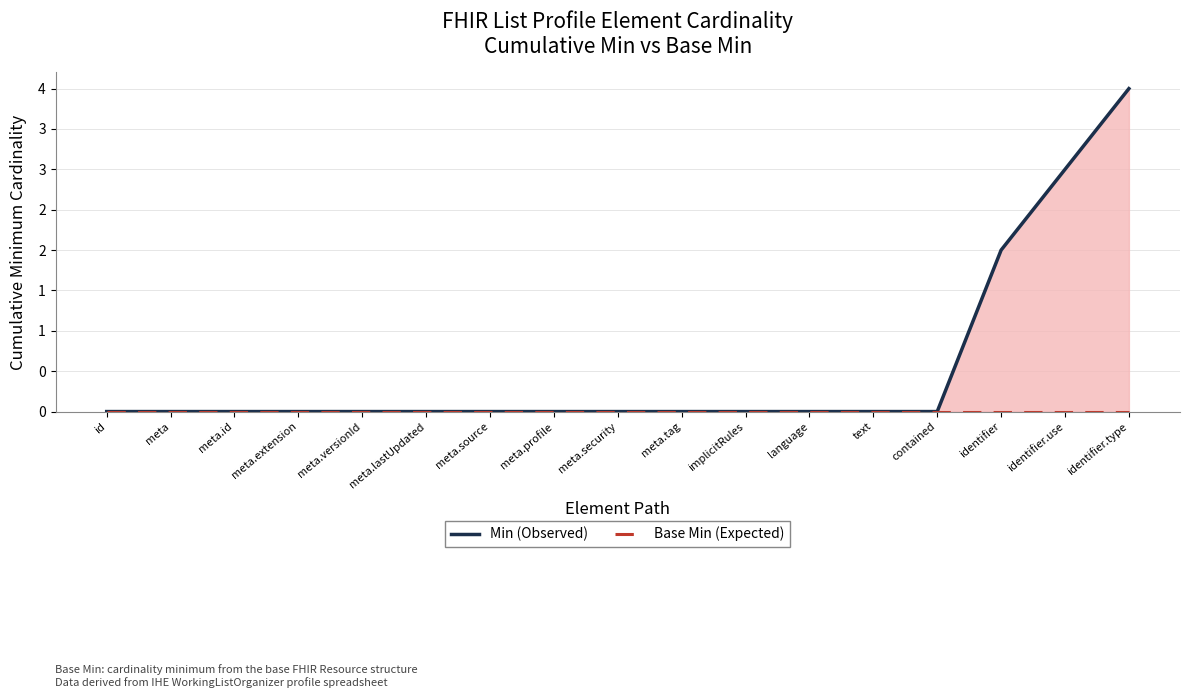

What is the difference between the second highest and minimum values in the Min (Observed) series?

3